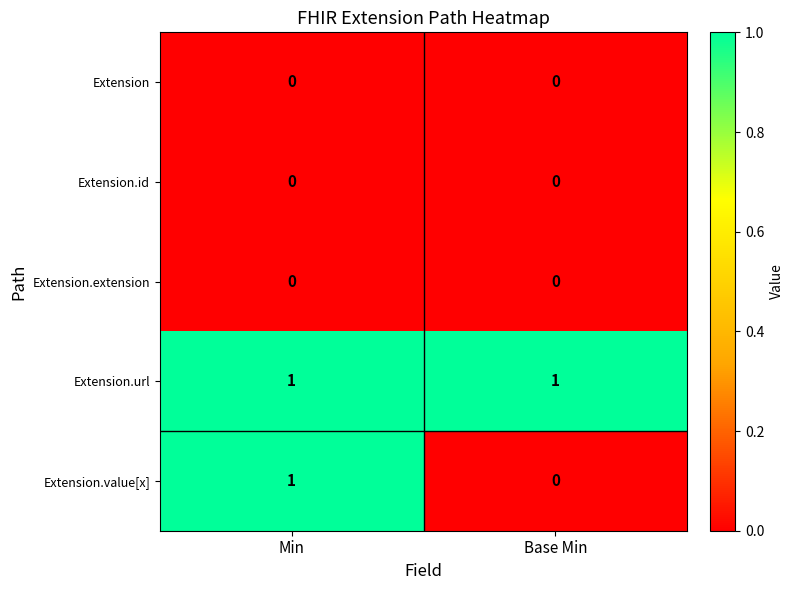

Is it true that Extension equals 0 at Base Min?

True